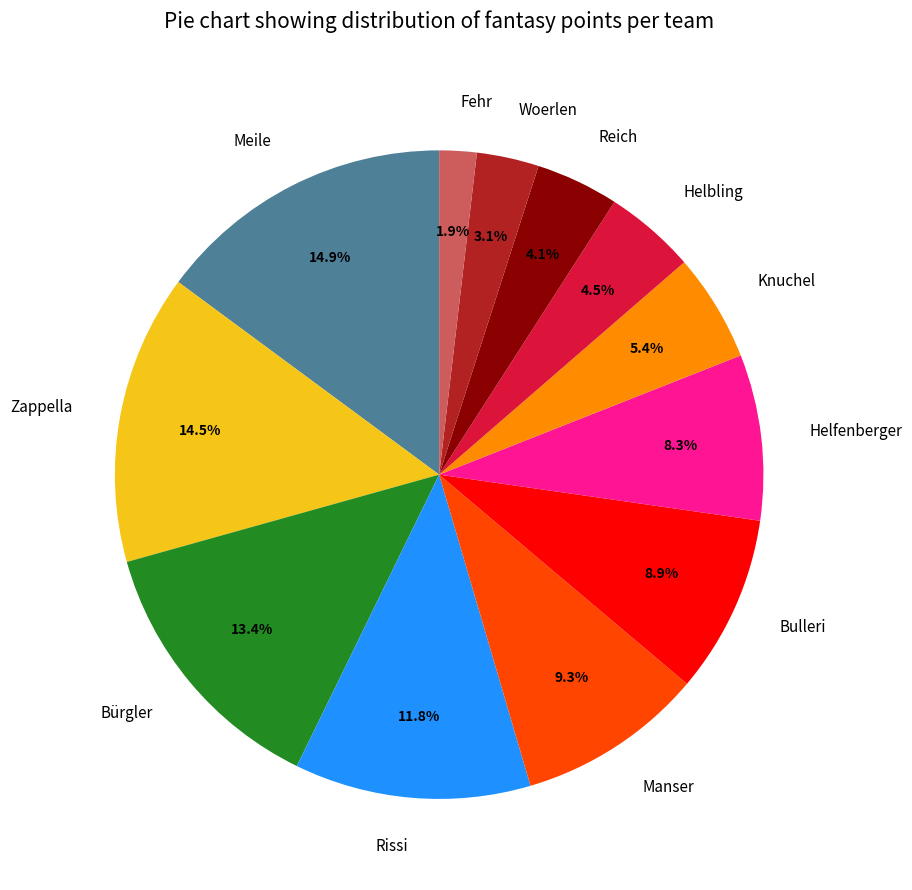

To the nearest percent, what percentage of the pie is Reich?

4%